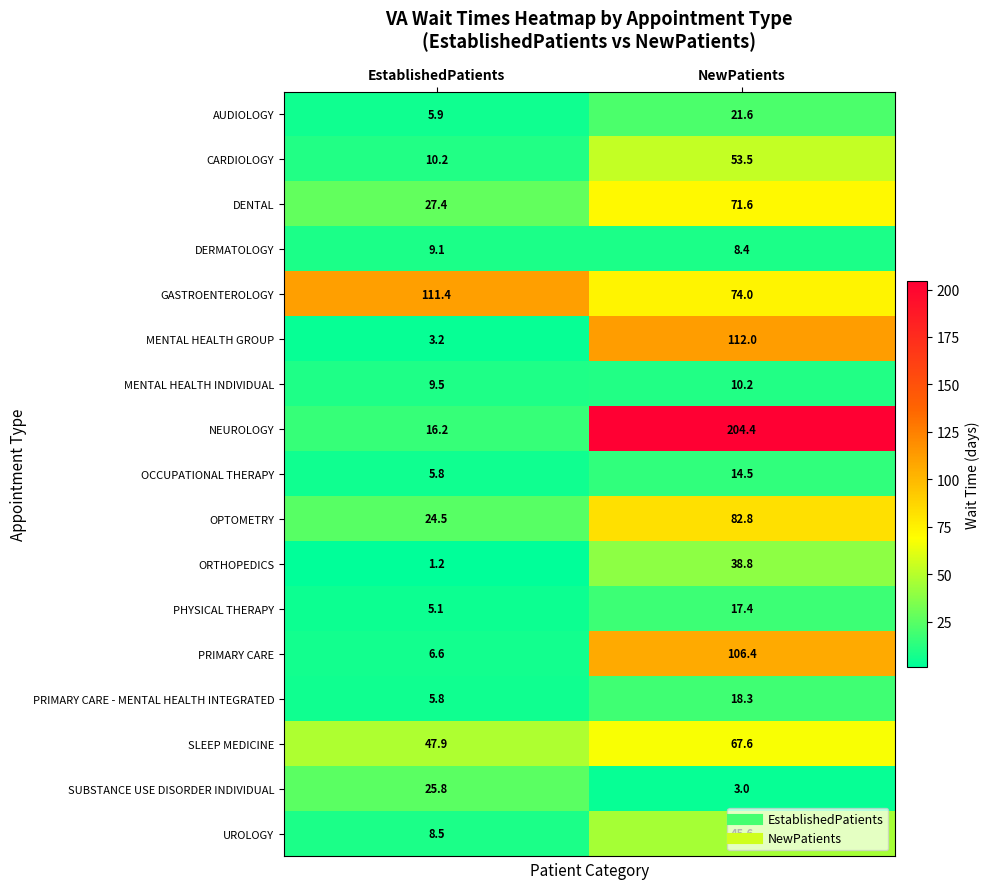

What is the difference between the ORTHOPEDICS values at NewPatients and EstablishedPatients?

37.6